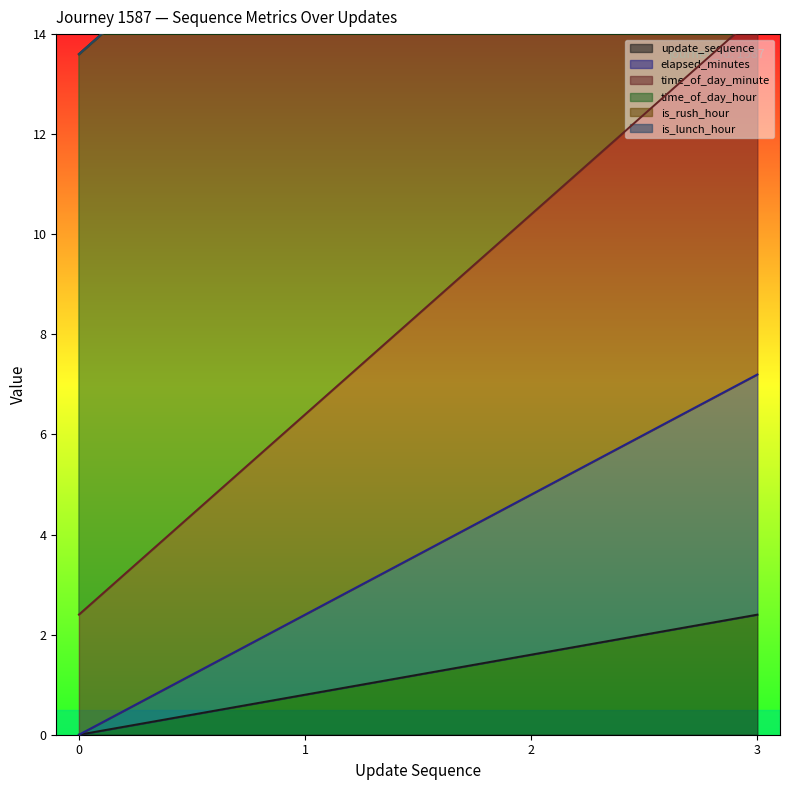

At how many categories does at least one series exceed 9?

4